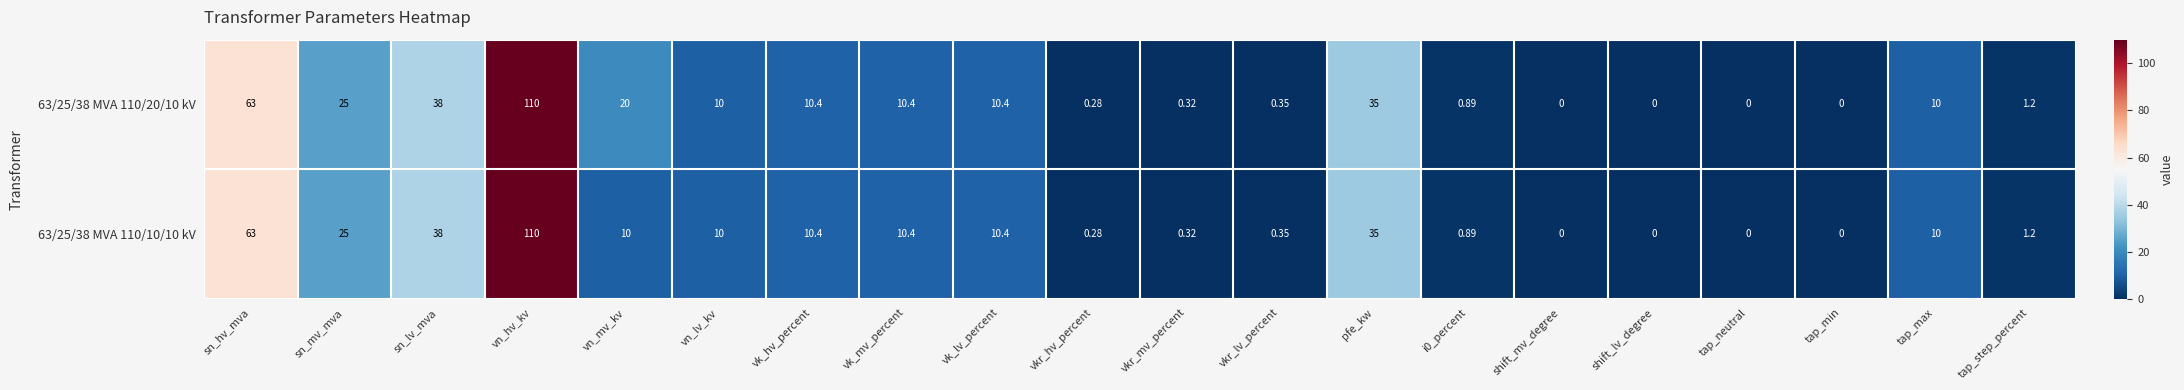

At which category is the sum across all series the highest?

vn_hv_kv